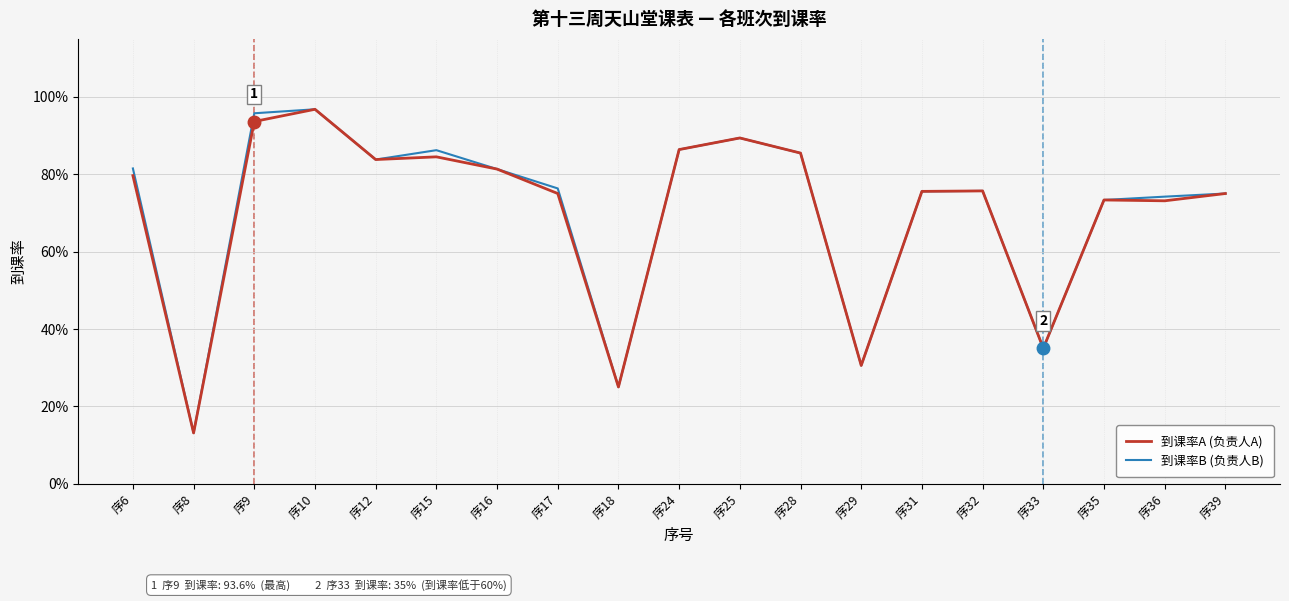

Which label corresponds to the largest value in the chart?

序10